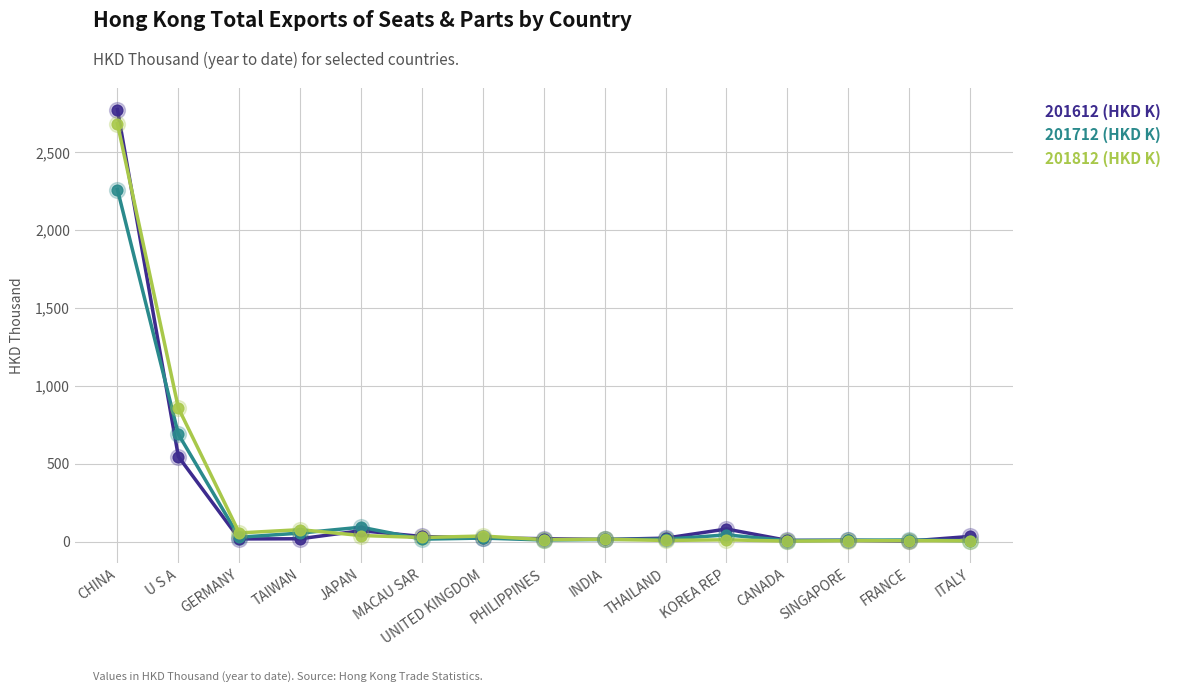

At which category is the sum across all series the highest?

CHINA